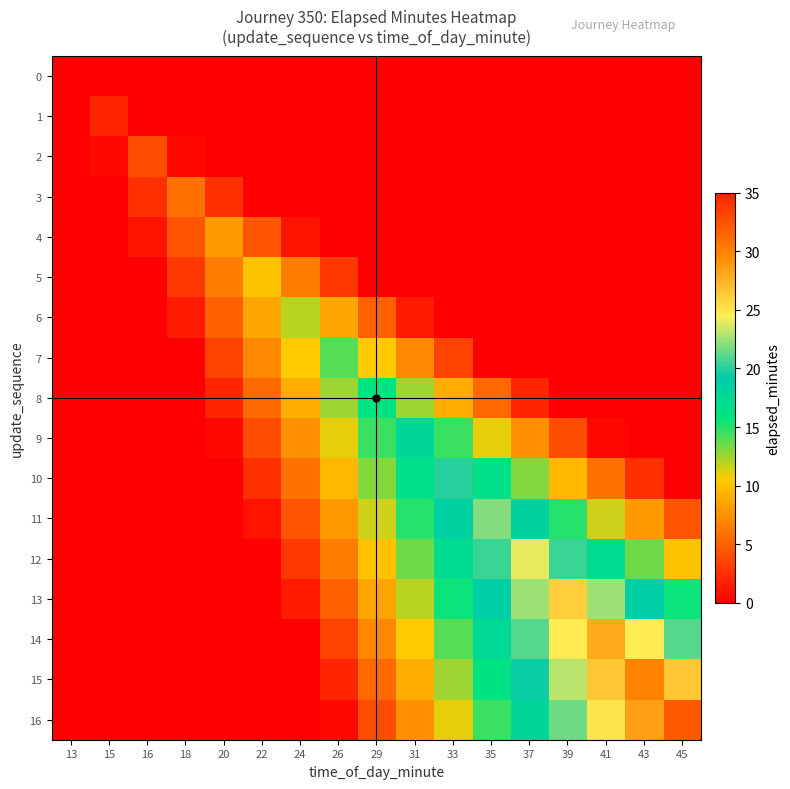

At 15, list the series in order from largest to smallest.

1, 2, 0, 3, 4, 5, 6, 7, 8, 9, 10, 11, 12, 13, 14, 15, 16